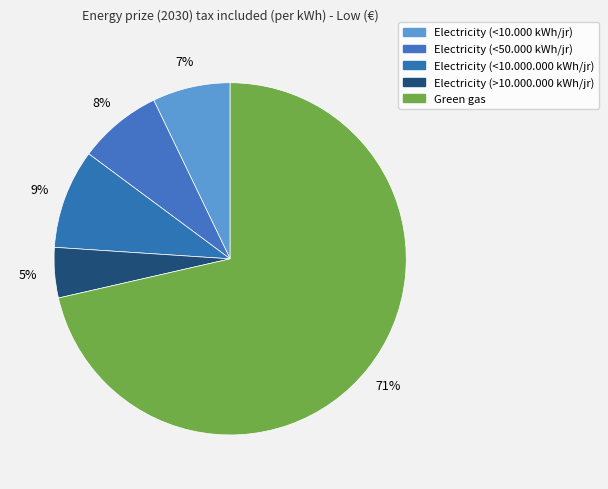

How many slices are in this pie chart?

5